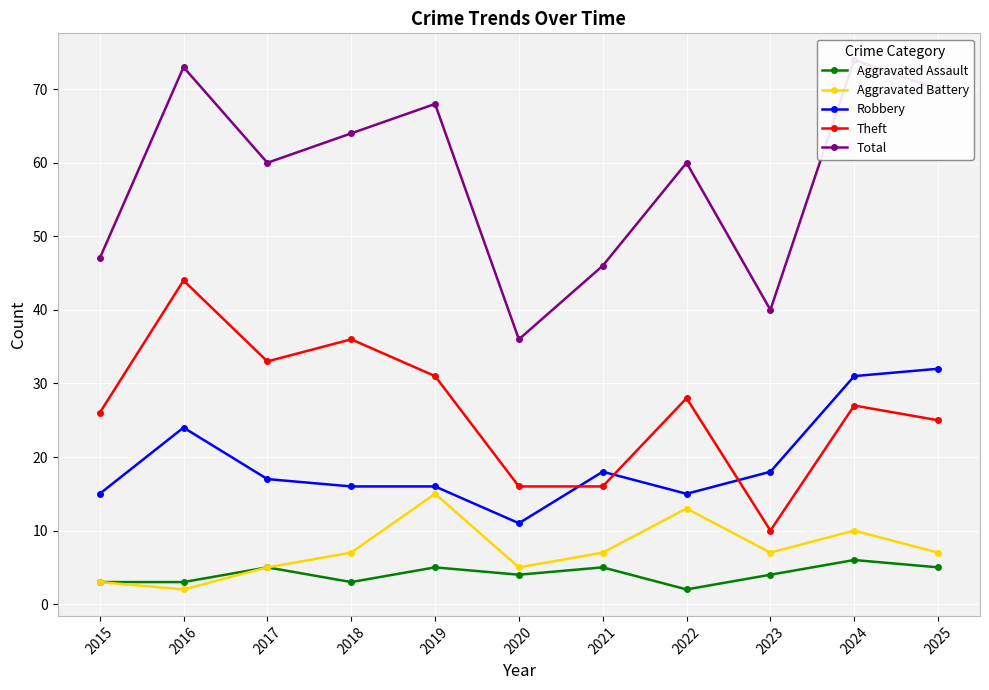

True or false: Theft and Aggravated Assault cross at least once.

False